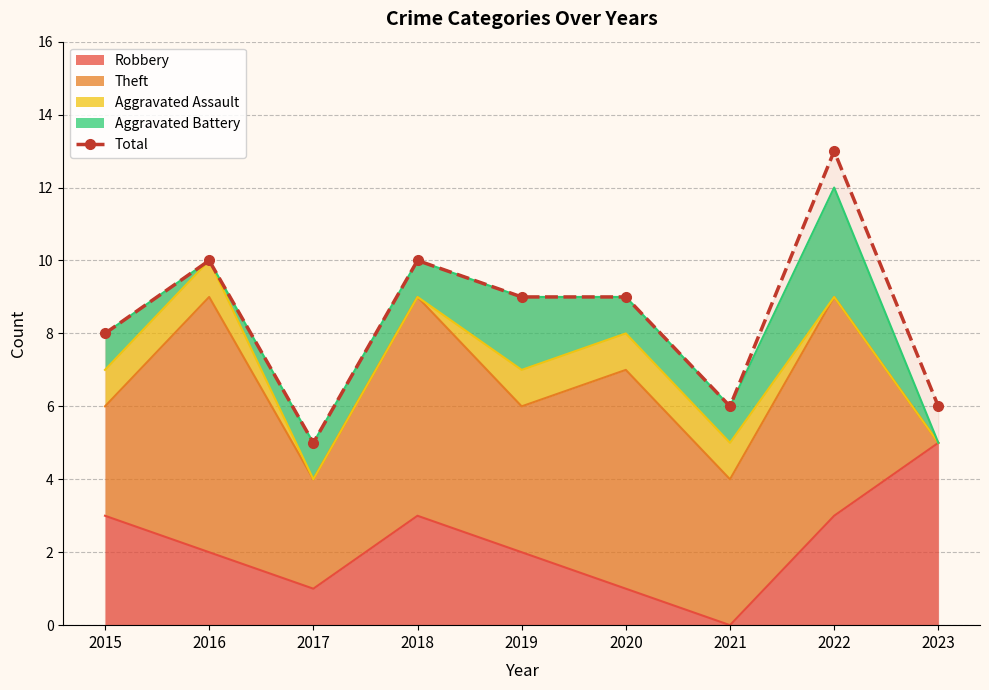

What is the value of the 1st point from the left?

8